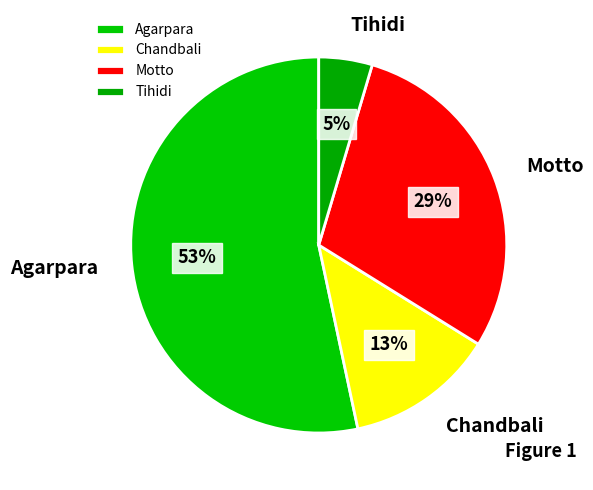

Does Motto represent more than half of the total?

No